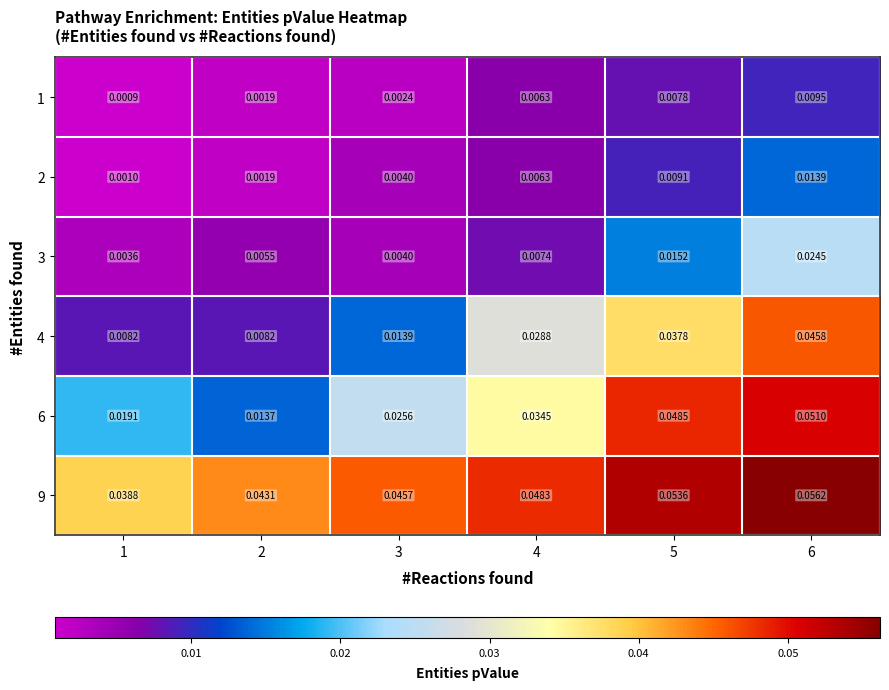

Is the value of 2 at 3 greater than the value of 1 at 2?

Yes